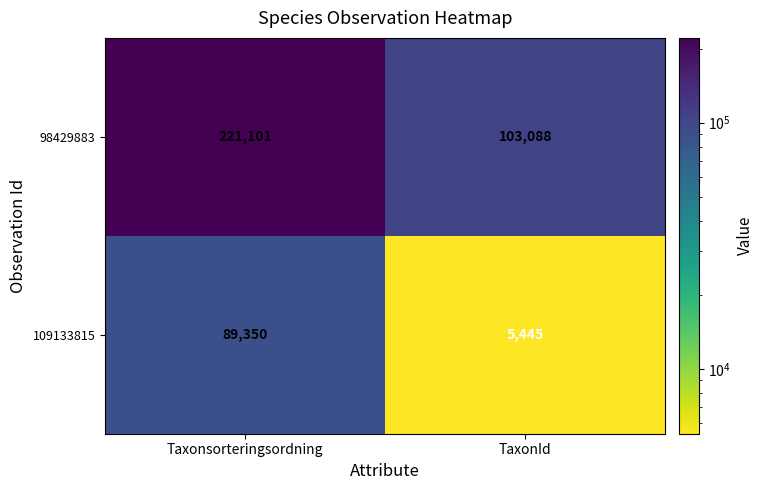

What is the difference between the maximum and minimum values in the 109133815 series?

83905